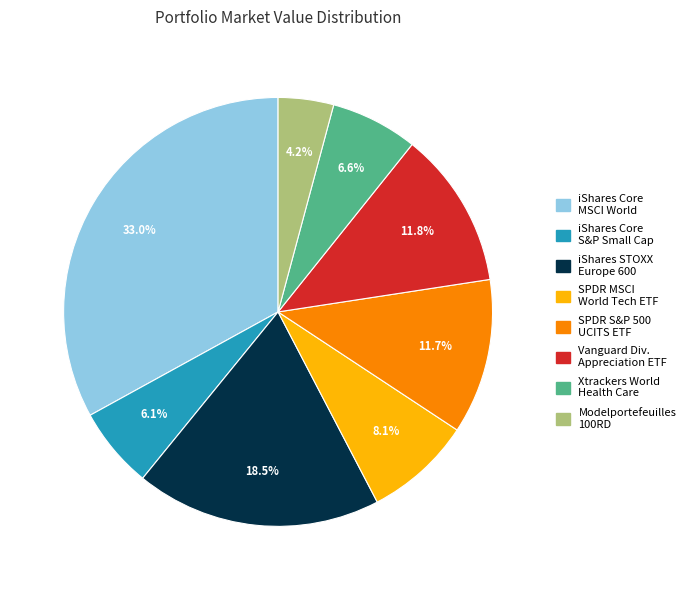

To the nearest percent, what is the difference between the largest and smallest slice percentages?

29%